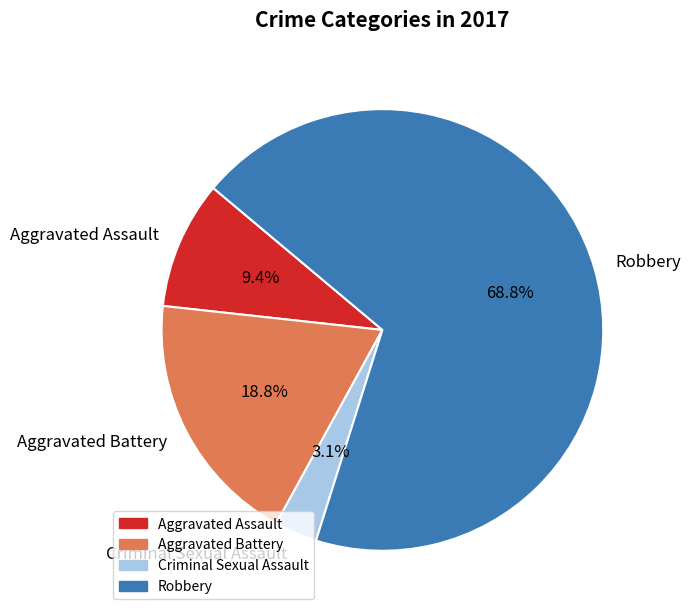

Between Aggravated Battery and Criminal Sexual Assault, which is larger?

Aggravated Battery